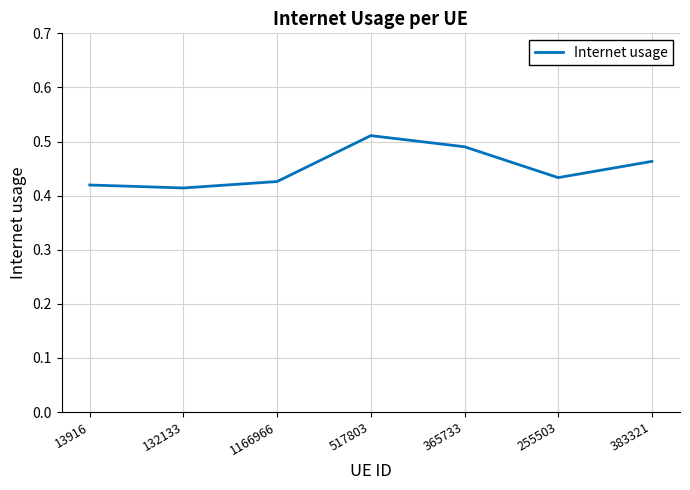

Which label corresponds to the largest value in the chart?

517803